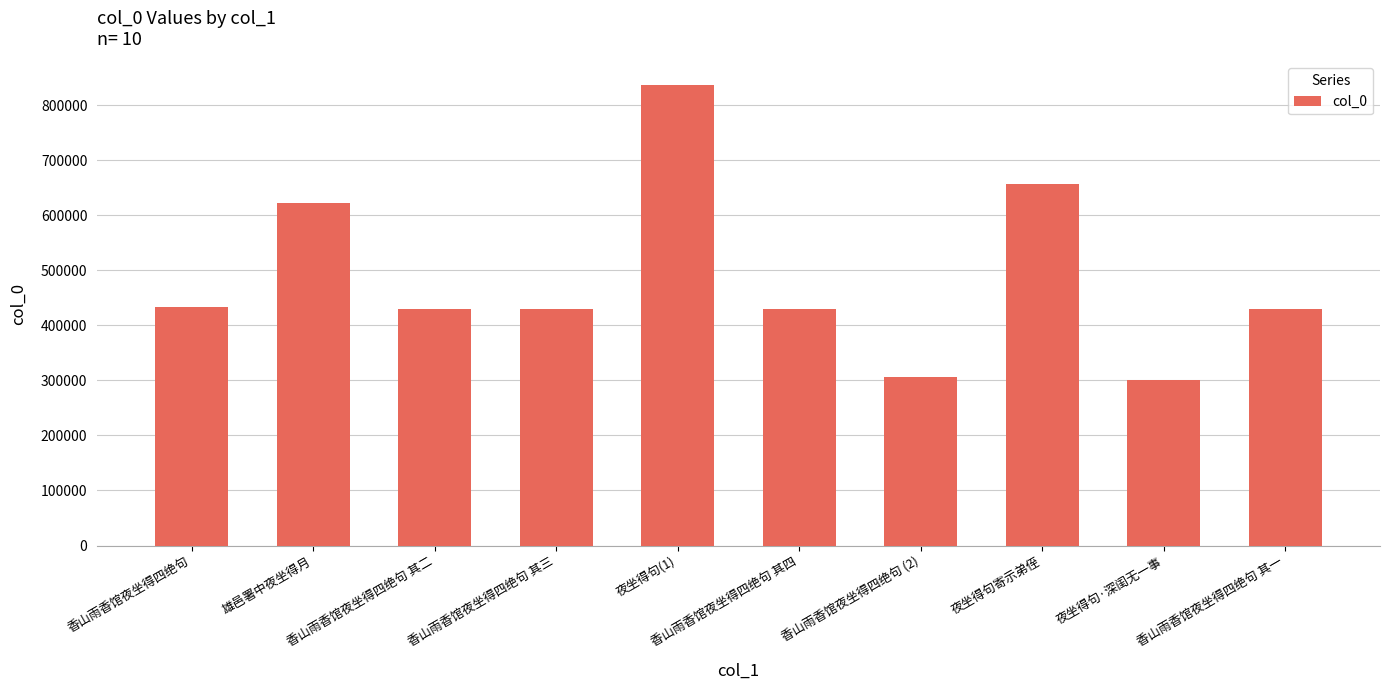

What is the value of the 7th bar from the left?

305720